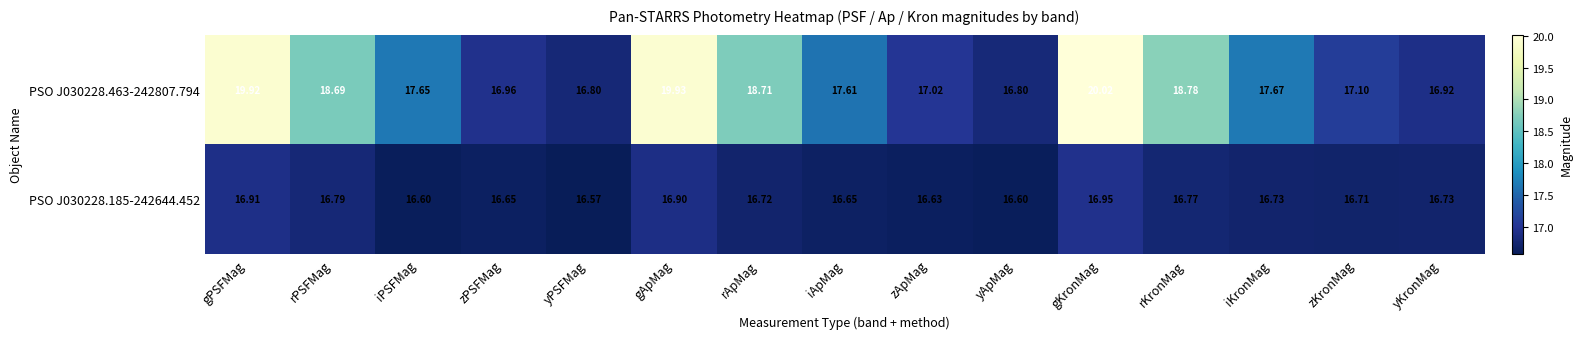

Where does the PSO J030228.463-242807.794 series first go above 17?

gPSFMag